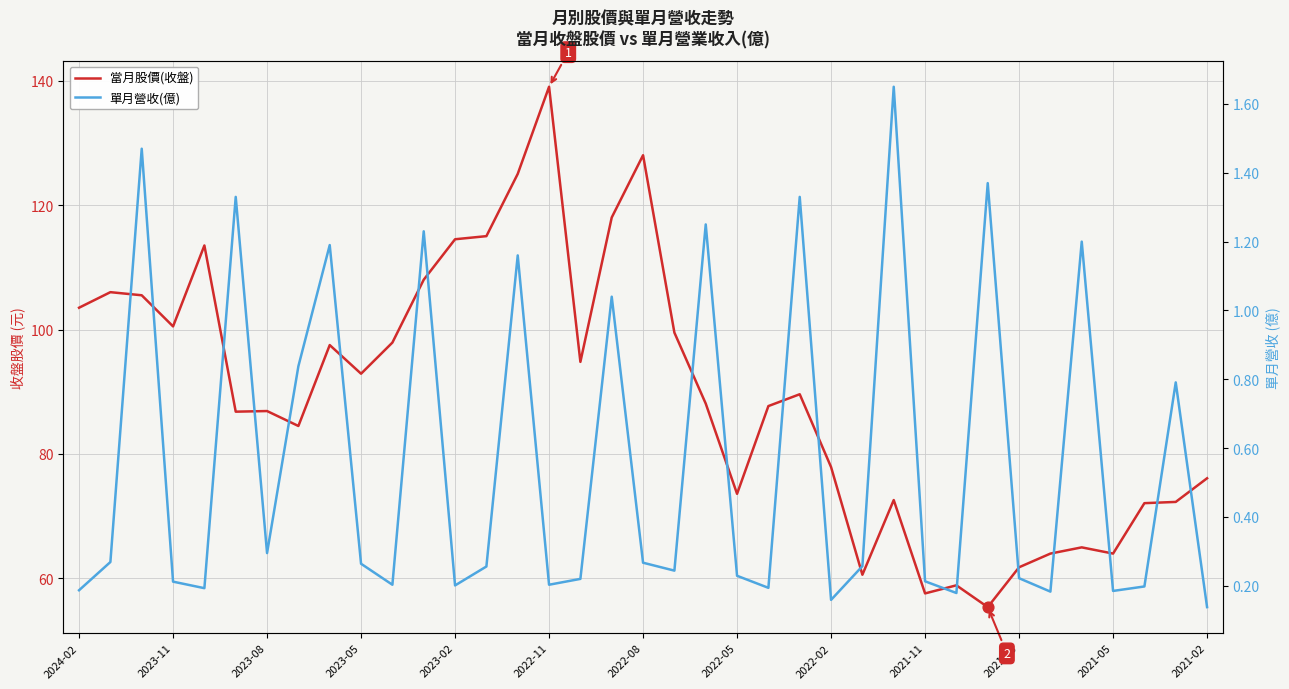

Which series reaches the maximum Y coordinate?

當月股價(收盤)